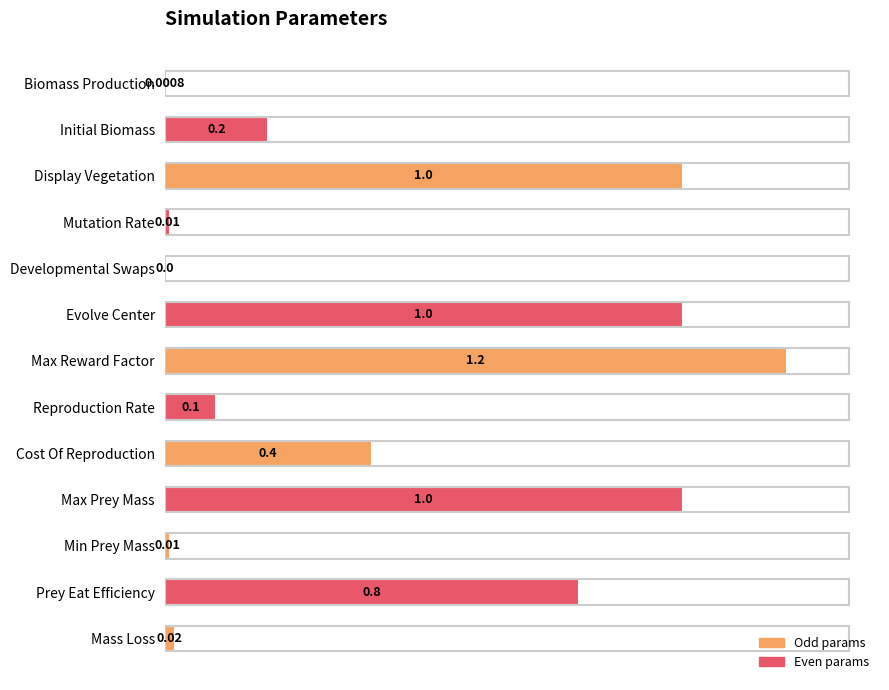

Does the chart contain stacked bars?

No